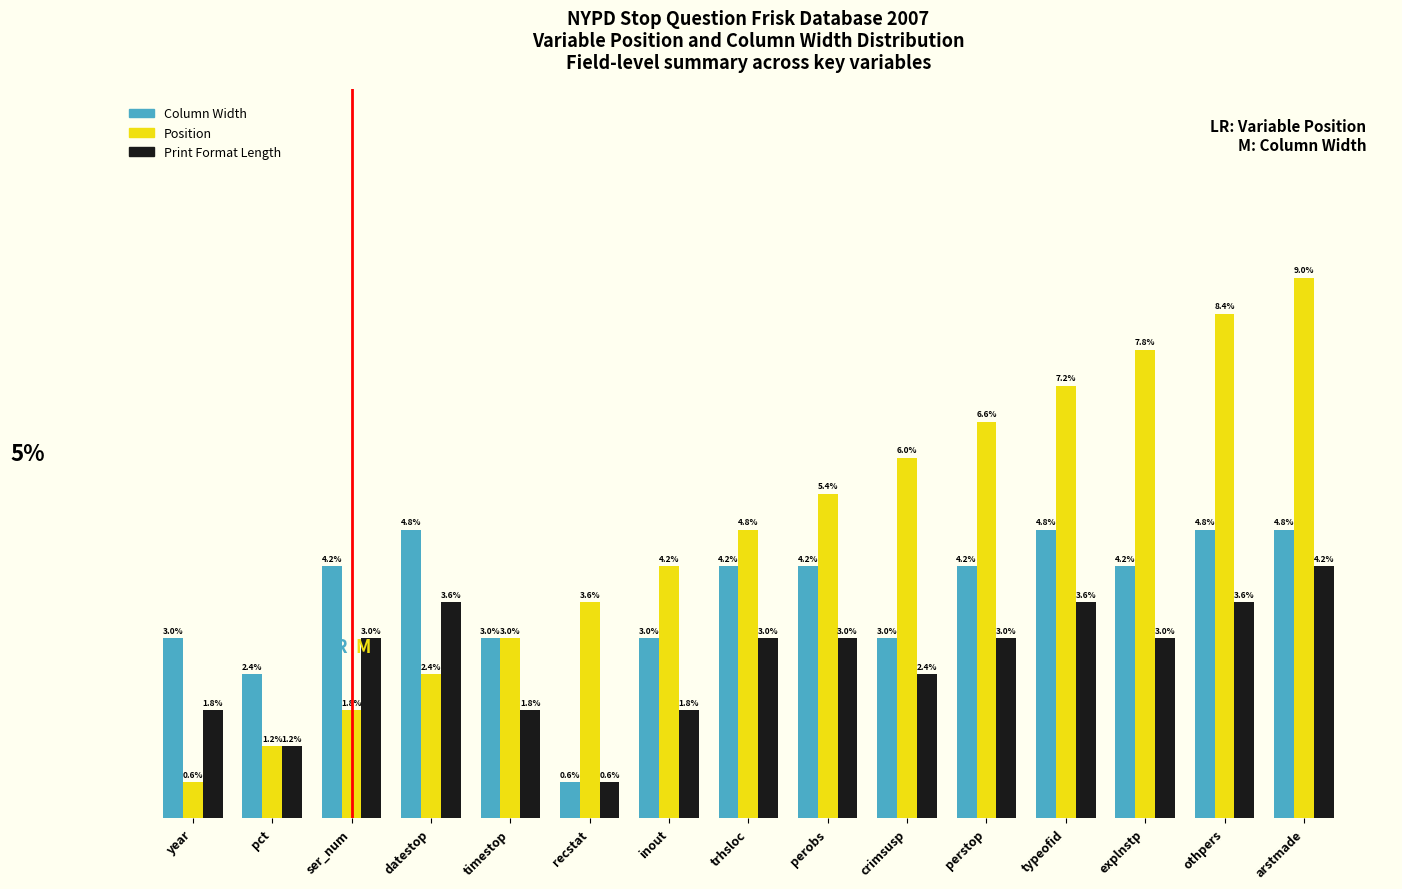

Are the bars grouped side by side (vs. stacked)?

Yes